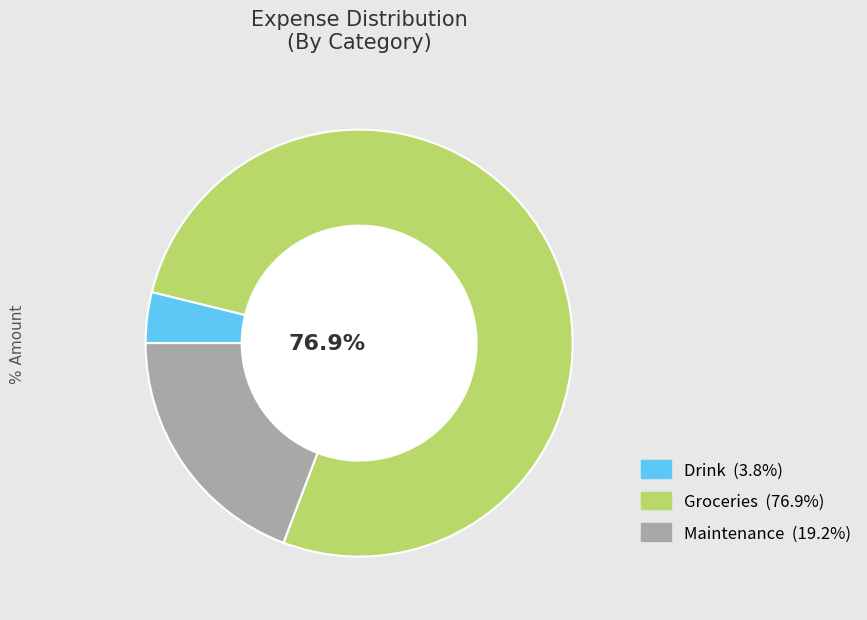

What is the ratio of the value at Maintenance to the value at Drink?

5.0